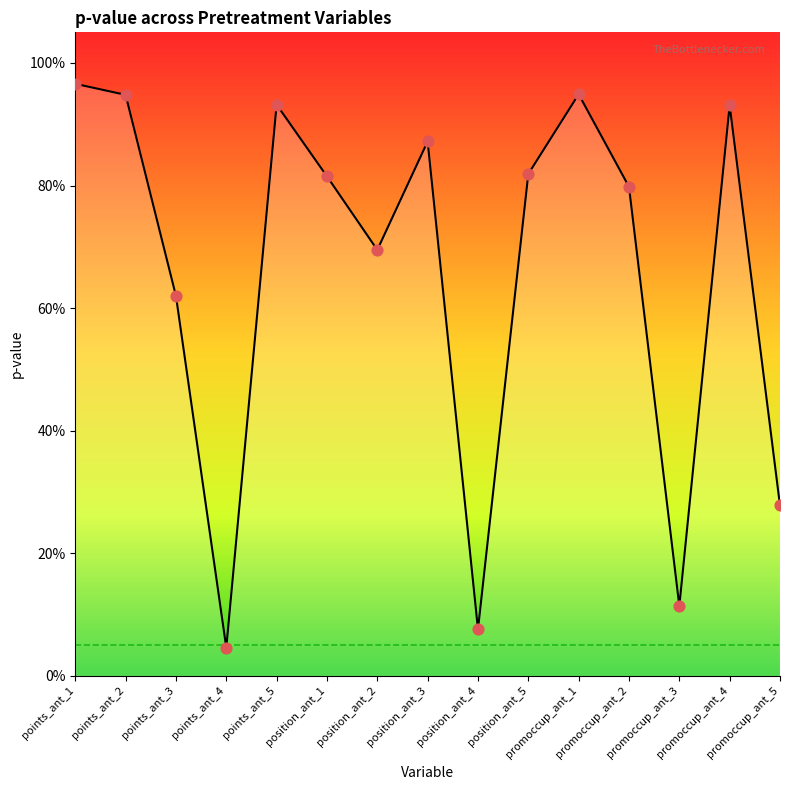

What is the change in value from promoccup_ant_3 to promoccup_ant_5?

+0.2